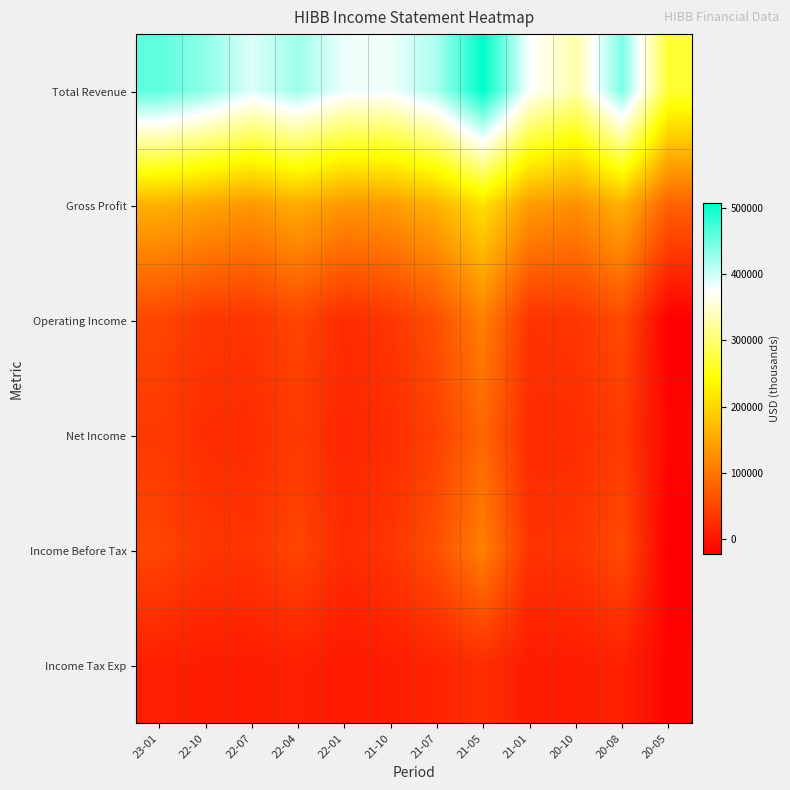

Between 22-04 and 23-01, which is larger?

23-01